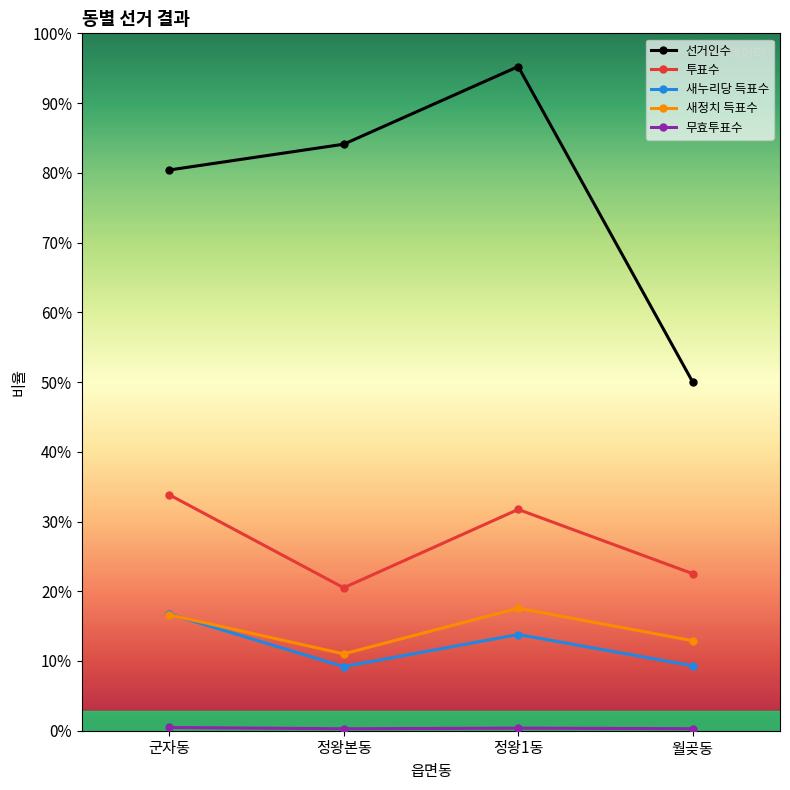

True or false: 새정치 득표수 and 투표수 intersect in this chart.

False